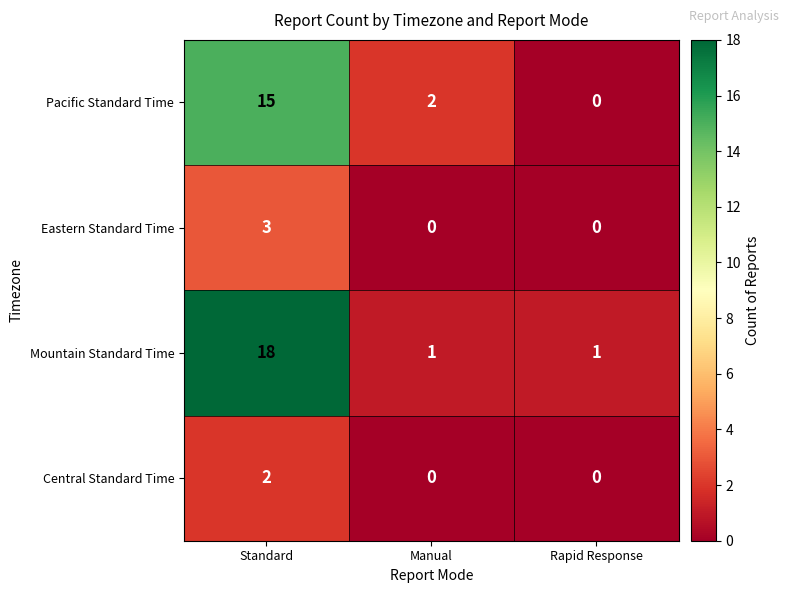

List the series in order of their peak value, highest first.

Mountain Standard Time, Pacific Standard Time, Eastern Standard Time, Central Standard Time